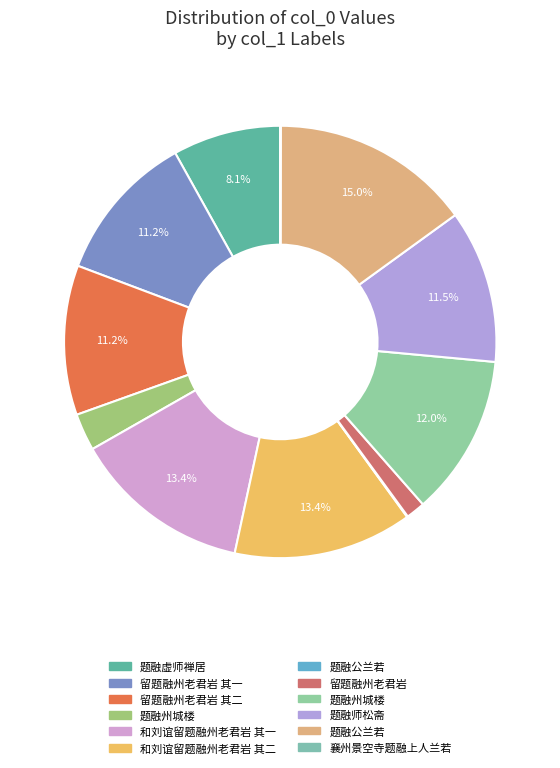

How many segments does this pie chart have?

12